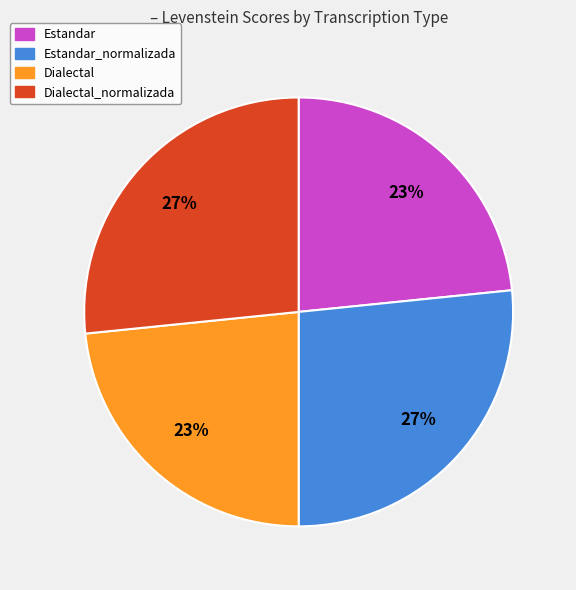

To the nearest percent, what percentage of the pie is Estandar?

23%